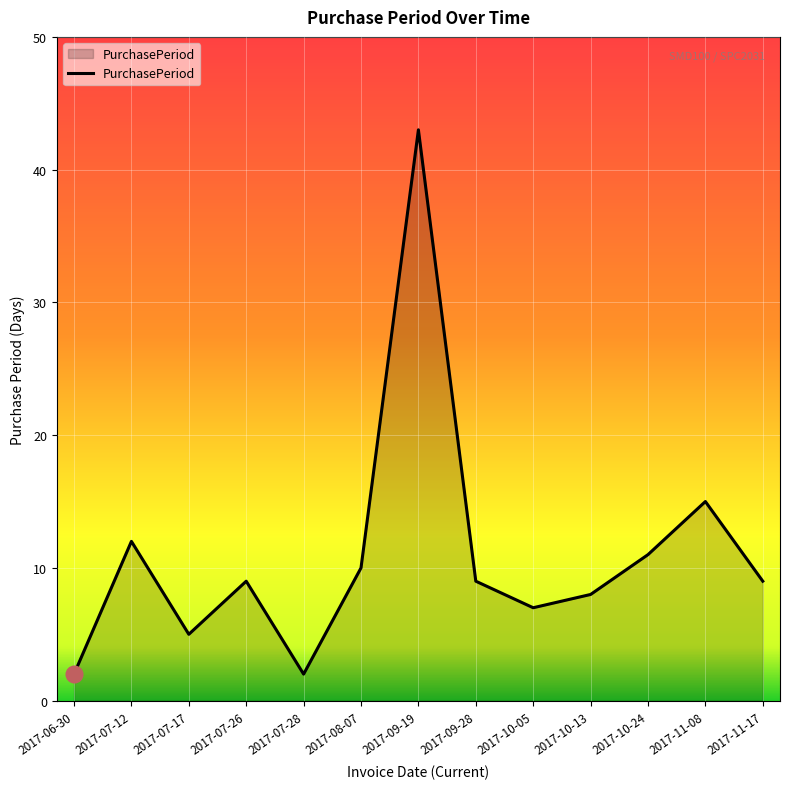

What is the difference between the maximum and minimum values?

41